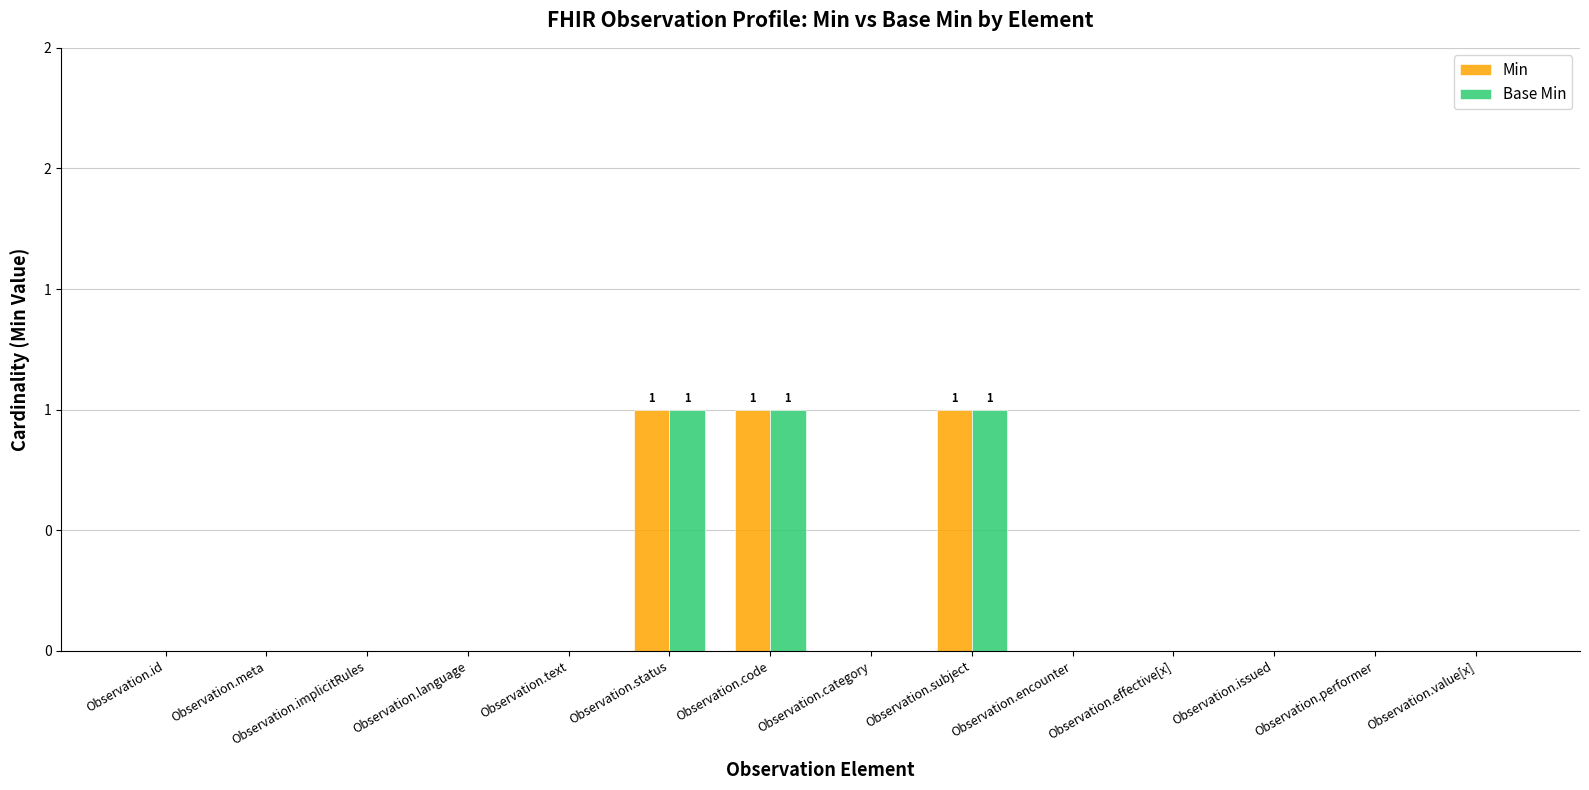

Reading left to right, transcribe all the data shown in this chart.

Min: 0	0	0	0	0	1	1	0	1	0	0	0	0	0
Base Min: 0	0	0	0	0	1	1	0	1	0	0	0	0	0